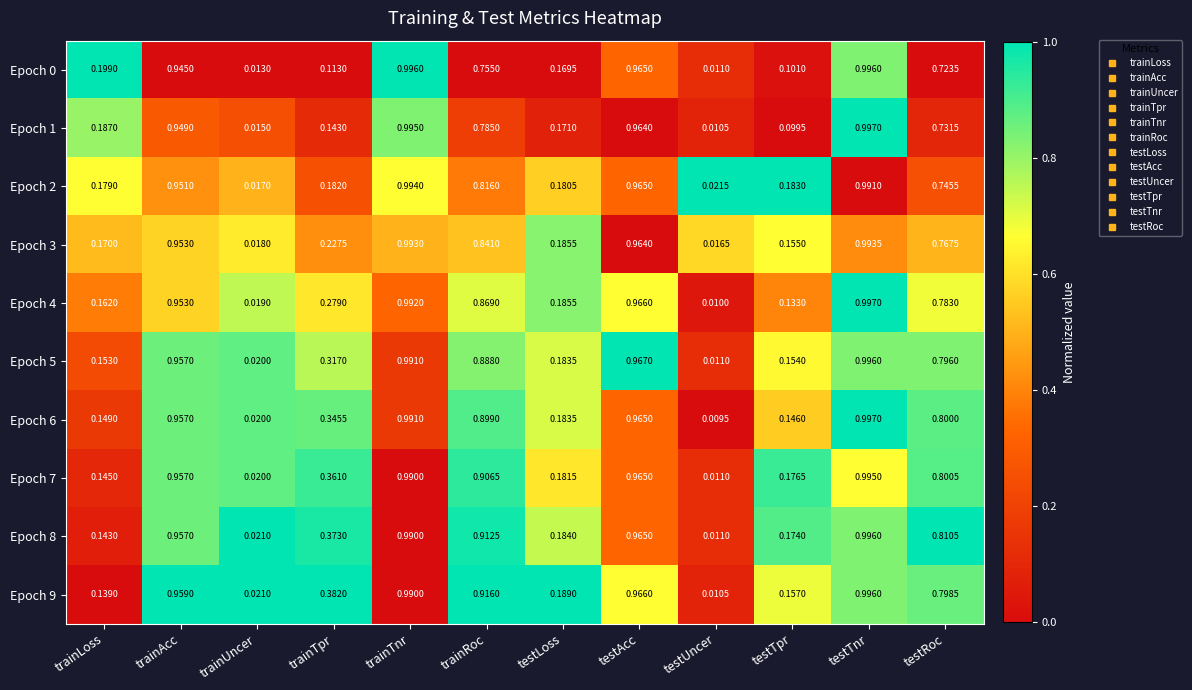

Rank the categories by Epoch 2 value from highest to lowest.

trainTnr, testTnr, testAcc, trainAcc, trainRoc, testRoc, testTpr, trainTpr, testLoss, trainLoss, testUncer, trainUncer